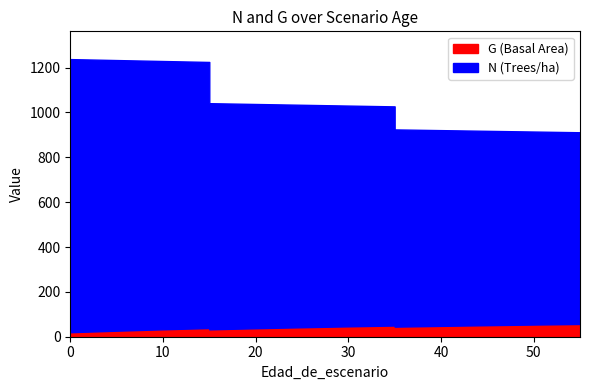

Which series changed the most between 0 and 50?

N